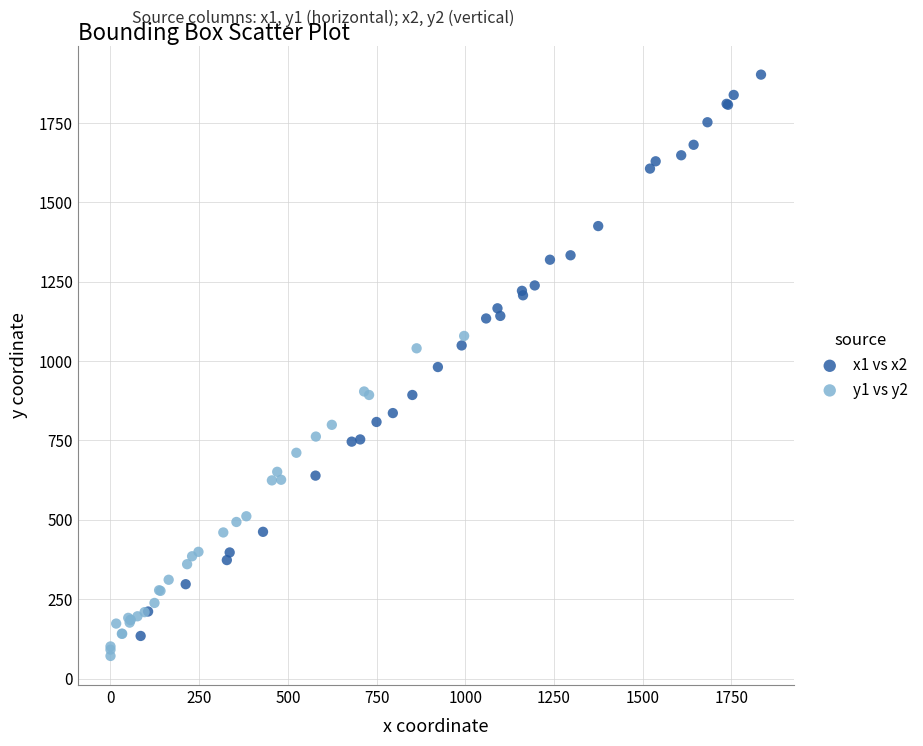

Which series reaches the minimum Y coordinate?

y1 vs y2